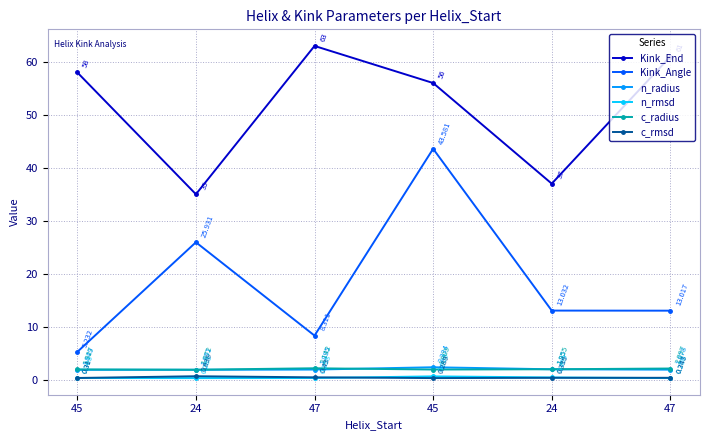

What value does the n_rmsd series have at 24?

0.3